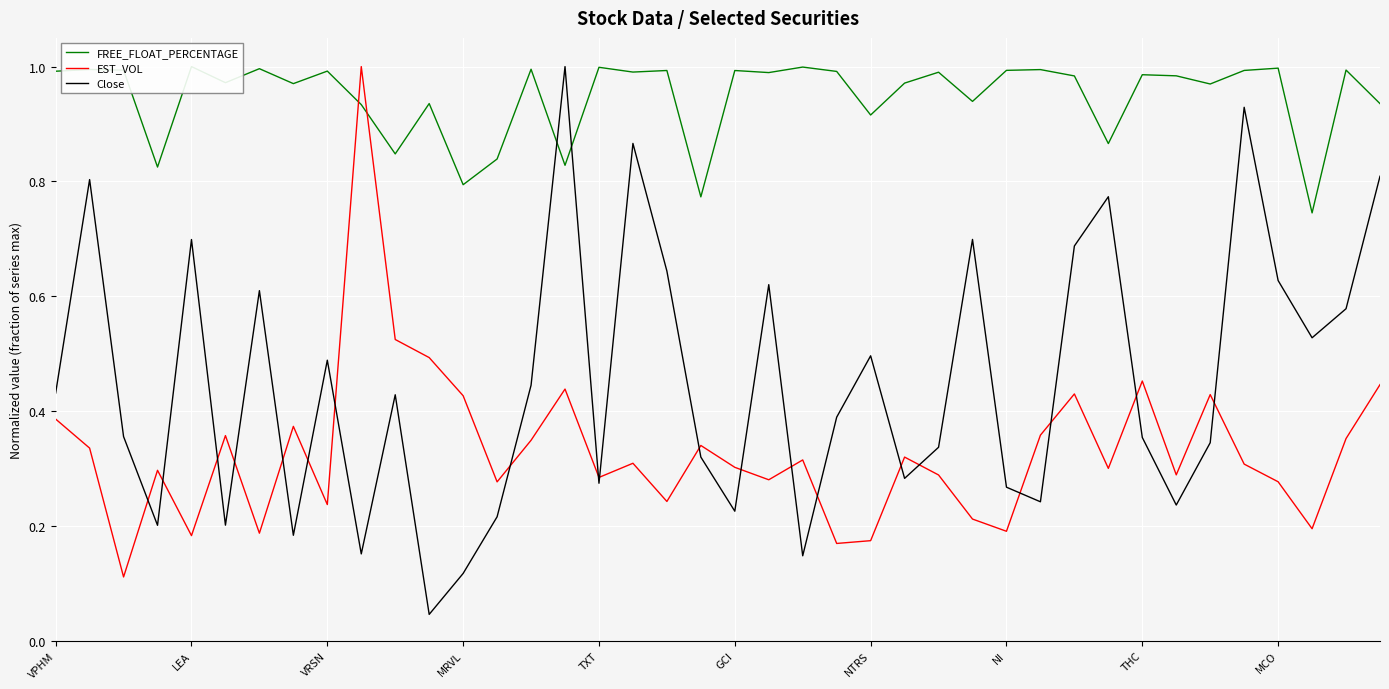

True or false: Close and EST_VOL cross at least once.

True